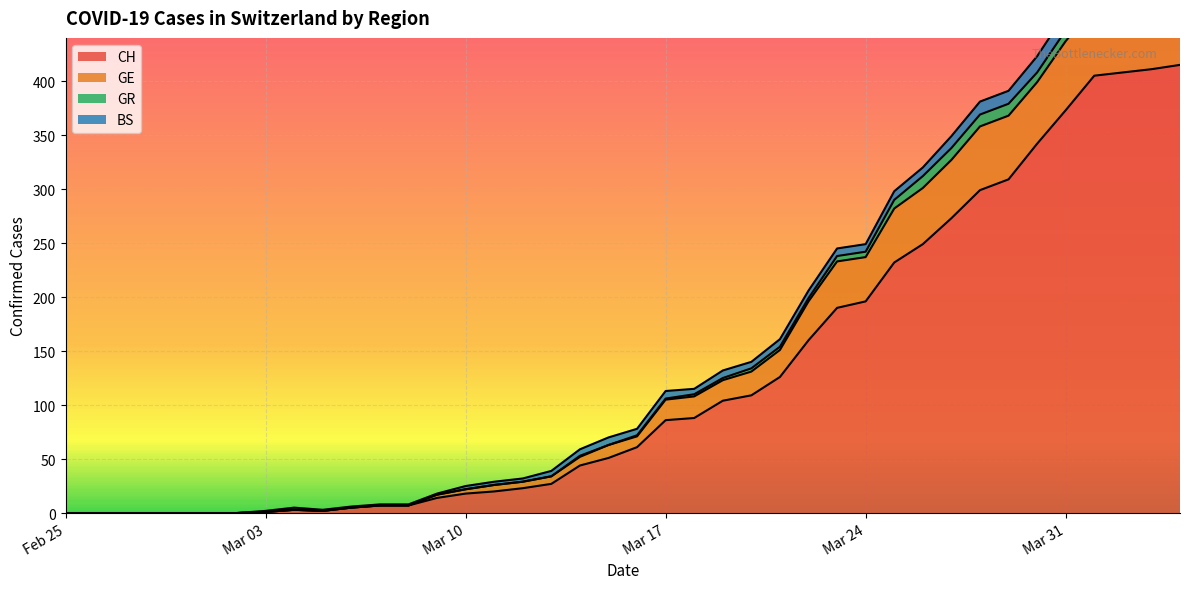

What is the maximum value for CH?

415